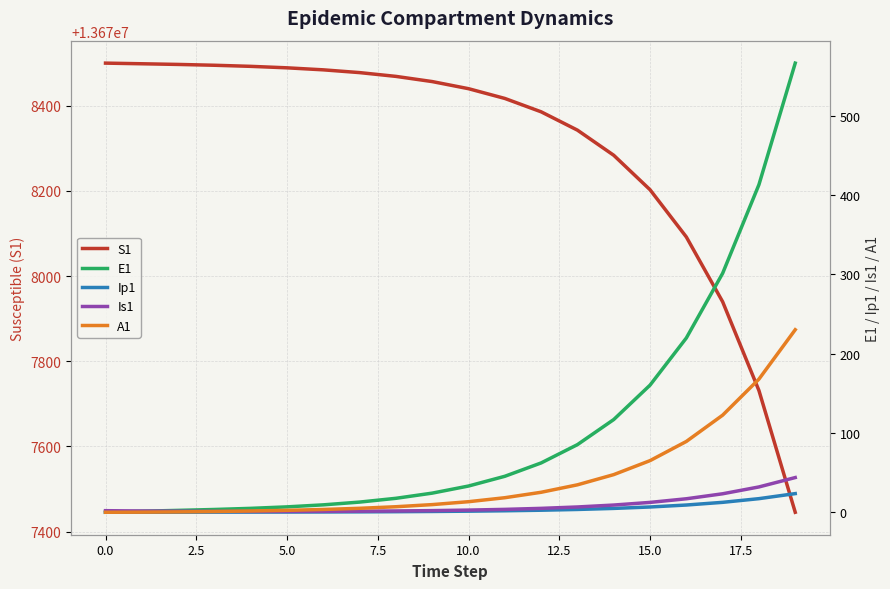

The value of Is1 at 11 is 6.0. True or false?

False